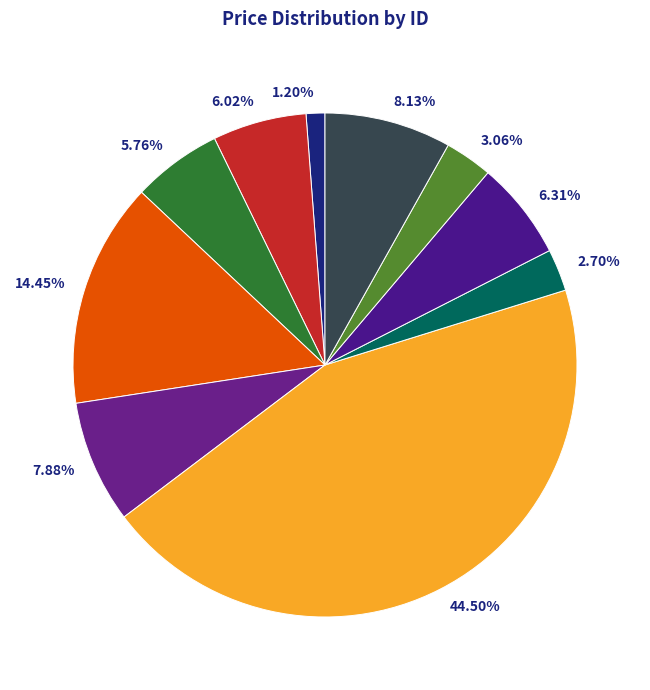

Count the number of slices in the pie.

10